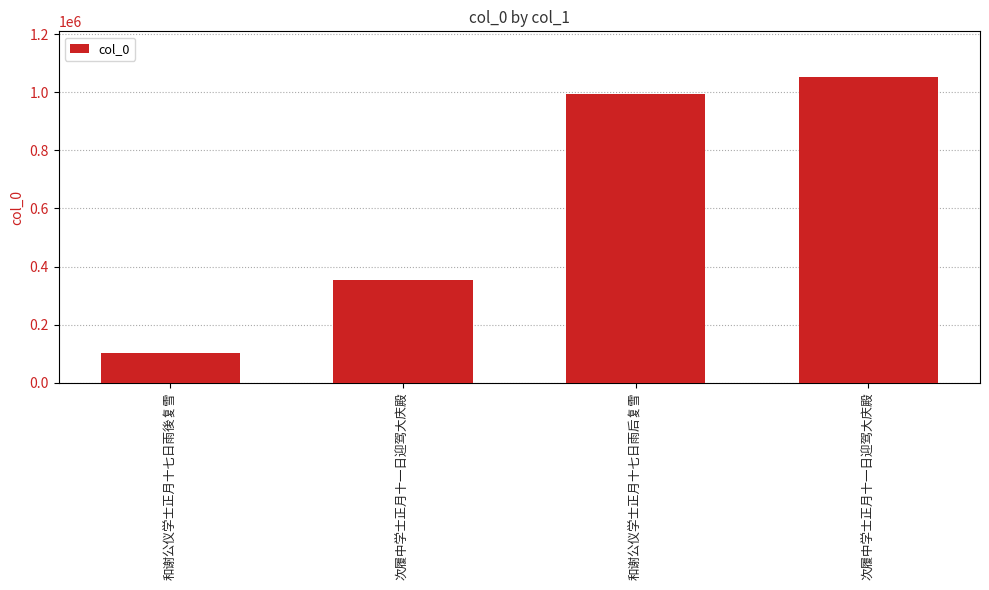

The value at 次履中学士正月十一日迎驾大庆殿 is 354471. True or false?

True